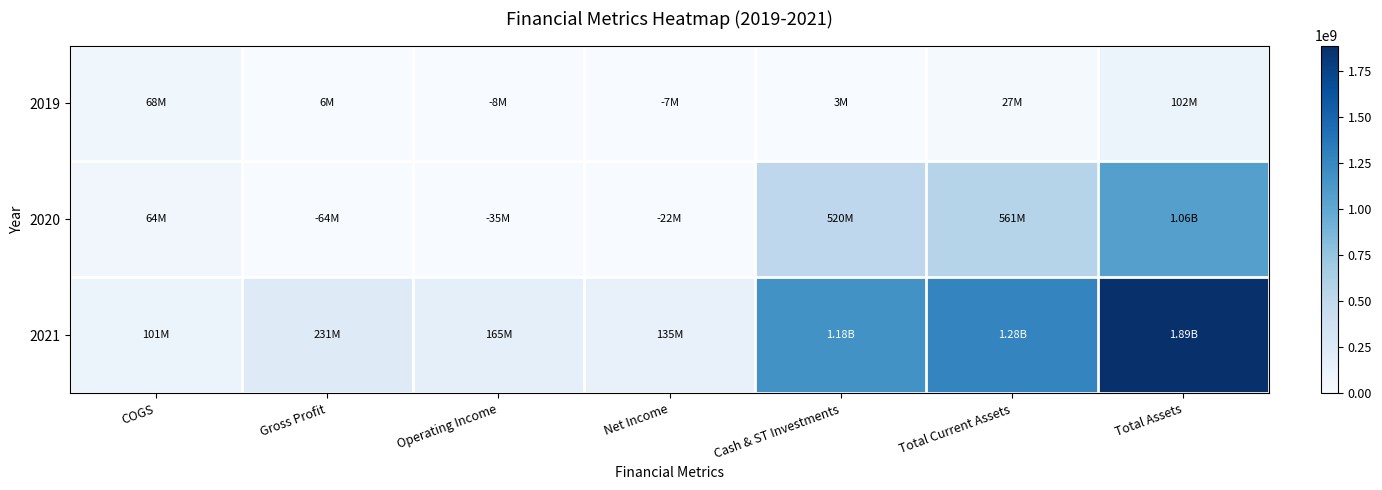

At which category is the sum across all series the highest?

Total Assets